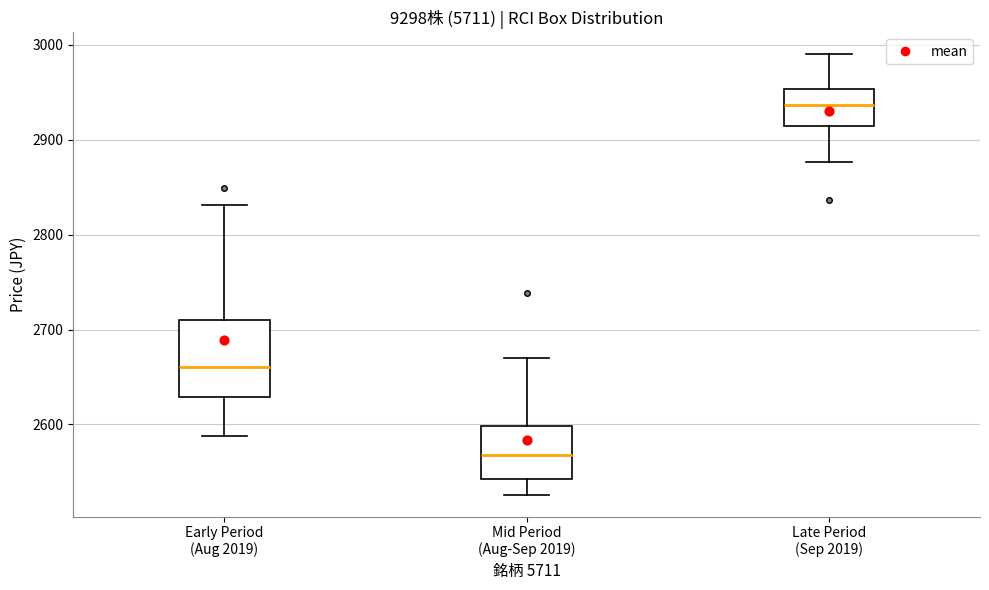

Reading left to right, read every box against the y-axis: the position of its median line, the range the box covers, and the ends of its whiskers. The values are not printed on the chart, so give them approximately, as read against the axis.

Early Period (Aug 2019): median 2660, box 2630 to 2710, whiskers 2590 to 2830
Mid Period (Aug-Sep 2019): median 2570, box 2540 to 2600, whiskers 2530 to 2670
Late Period (Sep 2019): median 2940, box 2920 to 2950, whiskers 2880 to 2990